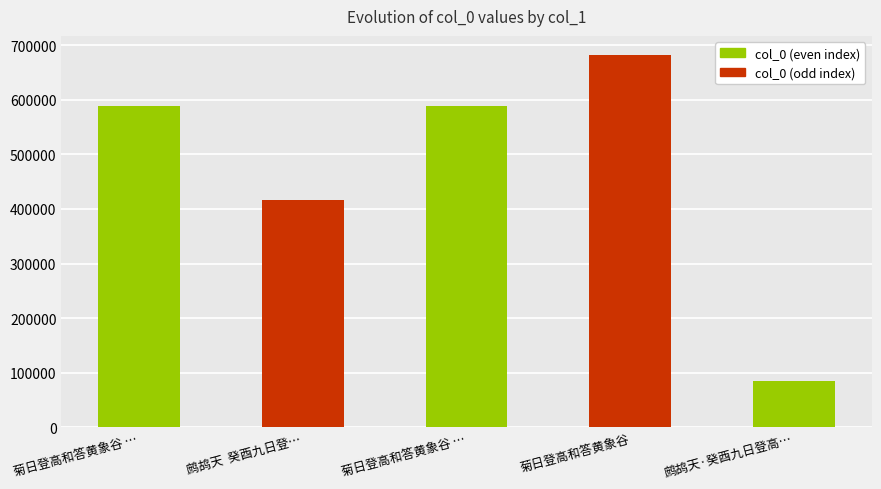

What value does the data have at 菊日登高和答黄象谷?

682638